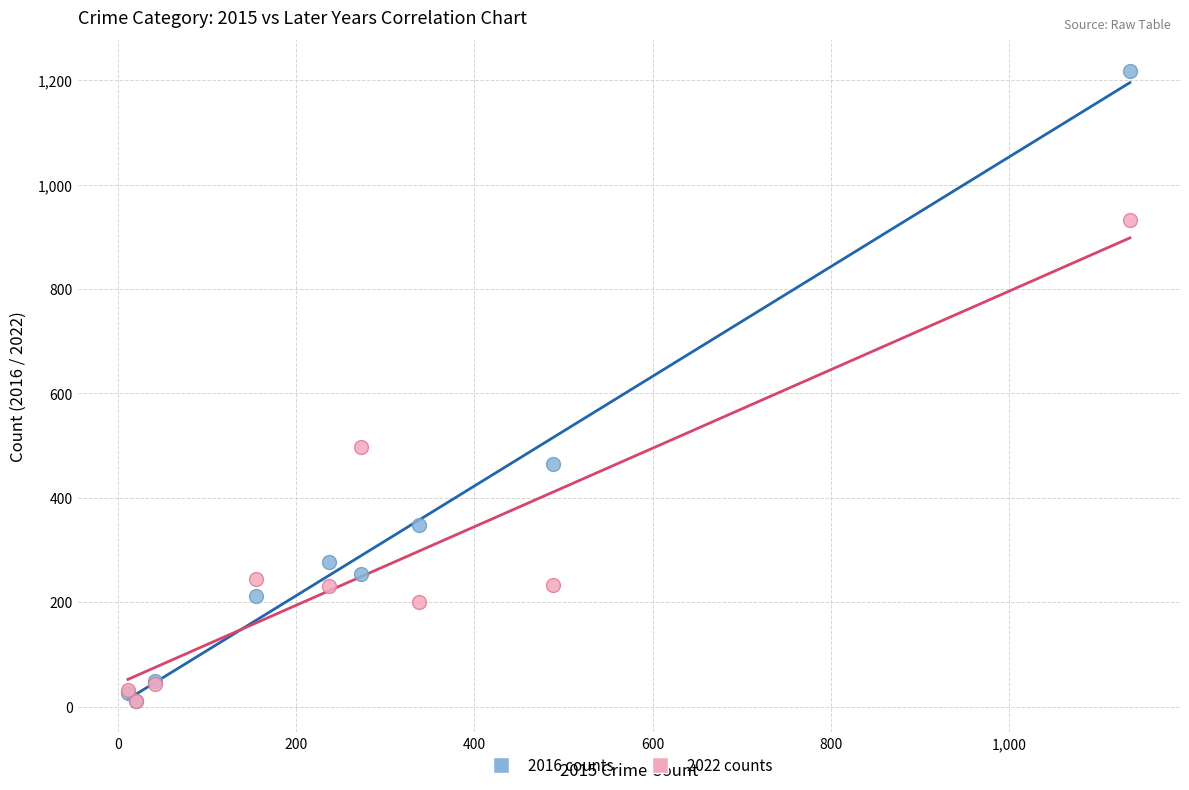

Which series has the largest Y range (max minus min)?

2016 counts